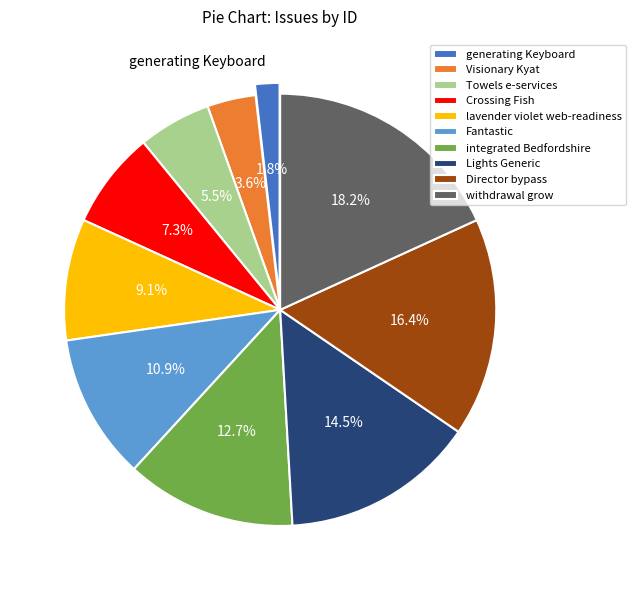

Is it true that Fantastic is 11% of the pie?

True